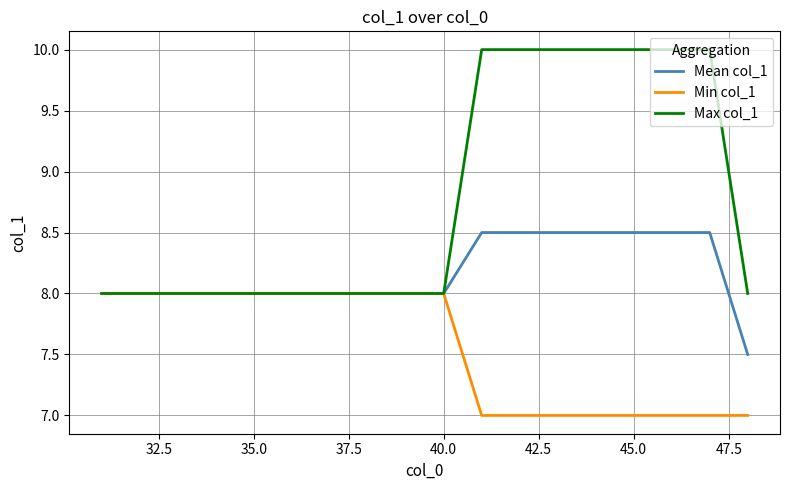

Rank the series by their average value, from highest to lowest.

Max col_1, Mean col_1, Min col_1